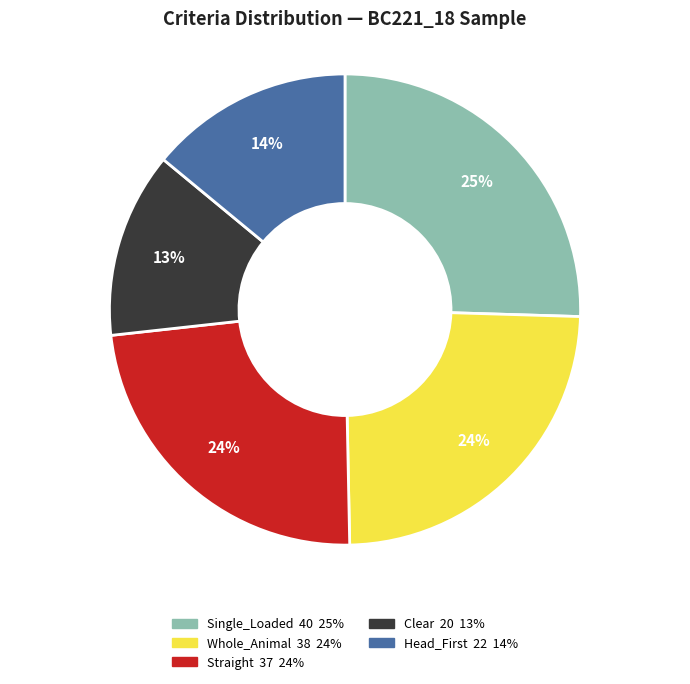

Is there any slice that represents more than half of the pie?

No